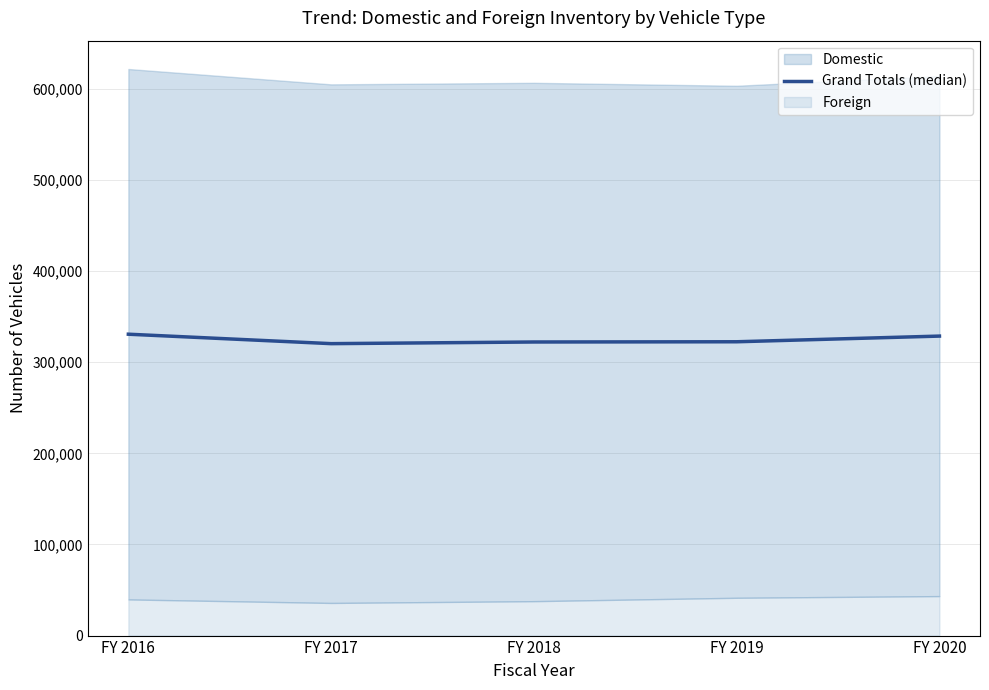

The value at FY 2016 is 484500.3. True or false?

False